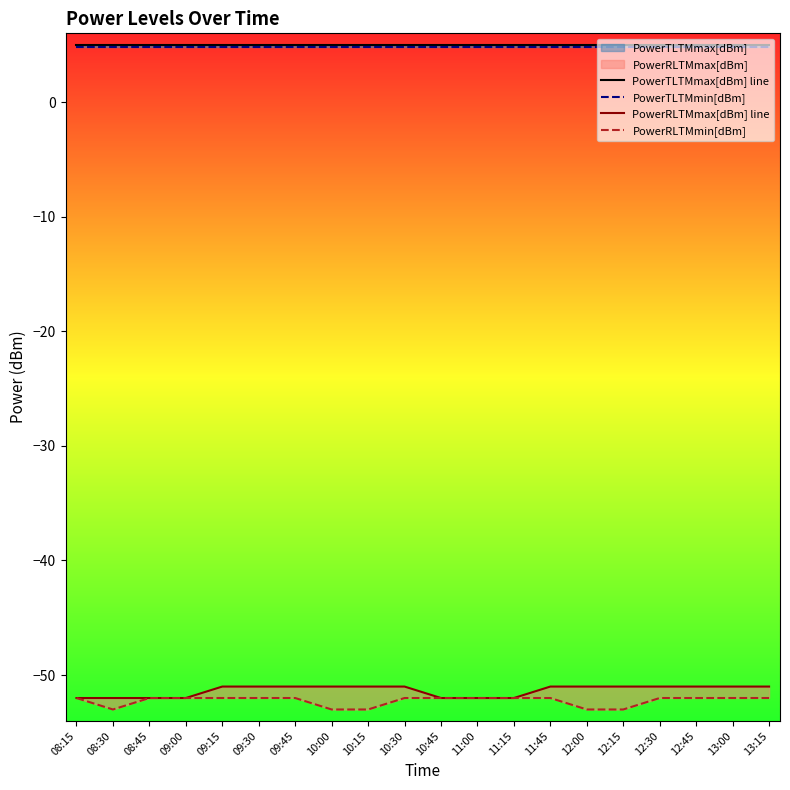

Reading left to right, transcribe all the data shown in this chart.

PowerTLTMmax[dBm] line: 08:15=5.0	08:30=5.0	08:45=5.0	09:00=5.0	09:15=5.0	09:30=5.0	09:45=5.0	10:00=5.0	10:15=5.0	10:30=5.0	10:45=5.0	11:00=5.0	11:15=5.0	11:45=5.0	12:00=5.0	12:15=5.0	12:30=5.0	12:45=5.0	13:00=5.0	13:15=5.0
PowerTLTMmin[dBm]: 08:15=4.8	08:30=4.8	08:45=4.8	09:00=4.8	09:15=4.8	09:30=4.8	09:45=4.8	10:00=4.8	10:15=4.8	10:30=4.8	10:45=4.8	11:00=4.8	11:15=4.8	11:45=4.8	12:00=4.8	12:15=4.8	12:30=4.8	12:45=4.8	13:00=4.8	13:15=4.8
PowerRLTMmax[dBm] line: 08:15=-52.0	08:30=-52.0	08:45=-52.0	09:00=-52.0	09:15=-51.0	09:30=-51.0	09:45=-51.0	10:00=-51.0	10:15=-51.0	10:30=-51.0	10:45=-52.0	11:00=-52.0	11:15=-52.0	11:45=-51.0	12:00=-51.0	12:15=-51.0	12:30=-51.0	12:45=-51.0	13:00=-51.0	13:15=-51.0
PowerRLTMmin[dBm]: 08:15=-52.0	08:30=-53.0	08:45=-52.0	09:00=-52.0	09:15=-52.0	09:30=-52.0	09:45=-52.0	10:00=-53.0	10:15=-53.0	10:30=-52.0	10:45=-52.0	11:00=-52.0	11:15=-52.0	11:45=-52.0	12:00=-53.0	12:15=-53.0	12:30=-52.0	12:45=-52.0	13:00=-52.0	13:15=-52.0